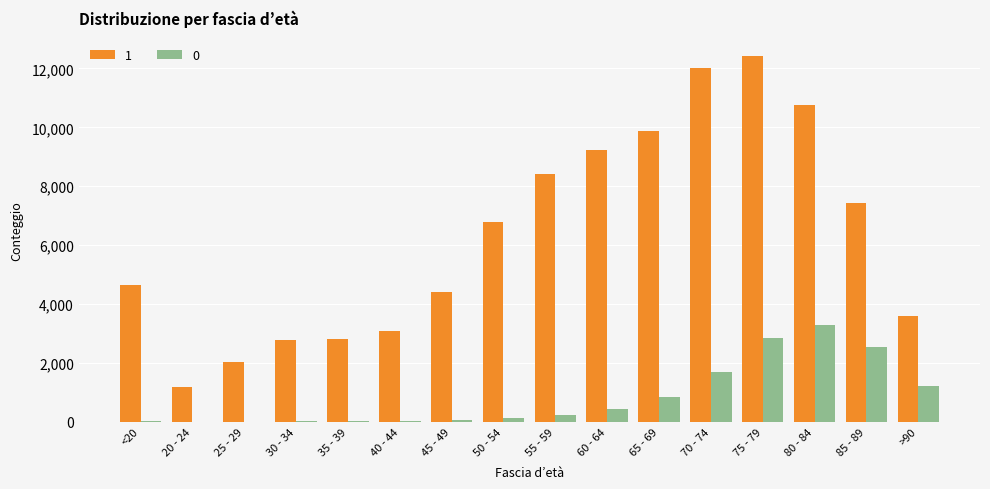

At which category is the sum across all series the highest?

75 - 79